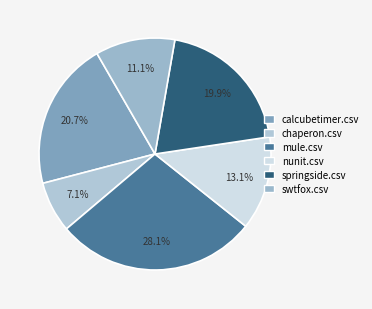

How many segments does this pie chart have?

6